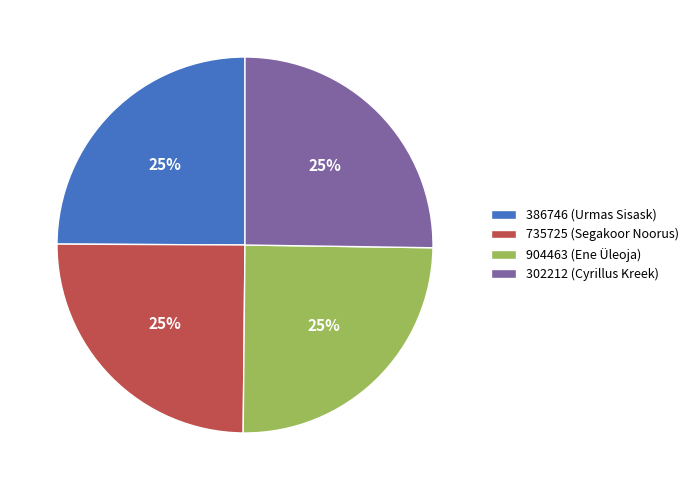

Is there any slice that represents more than half of the pie?

No